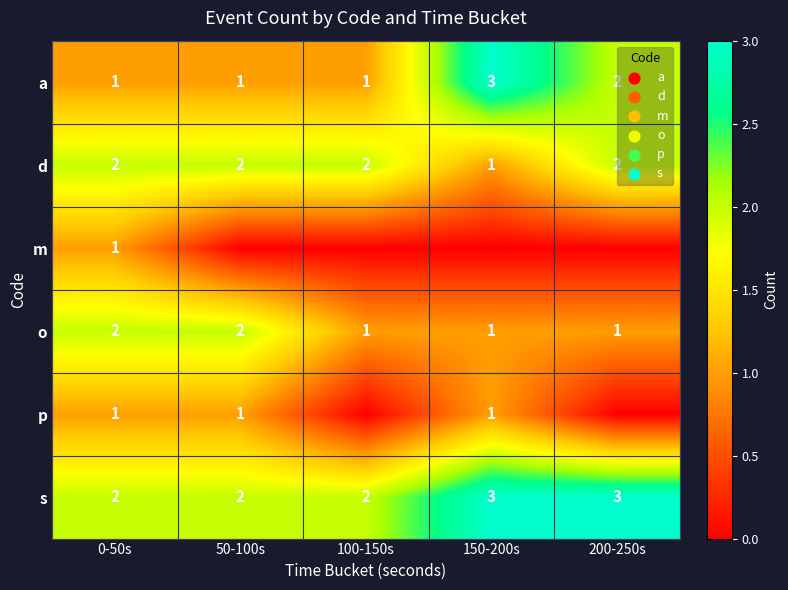

What is the sum of all o values?

7